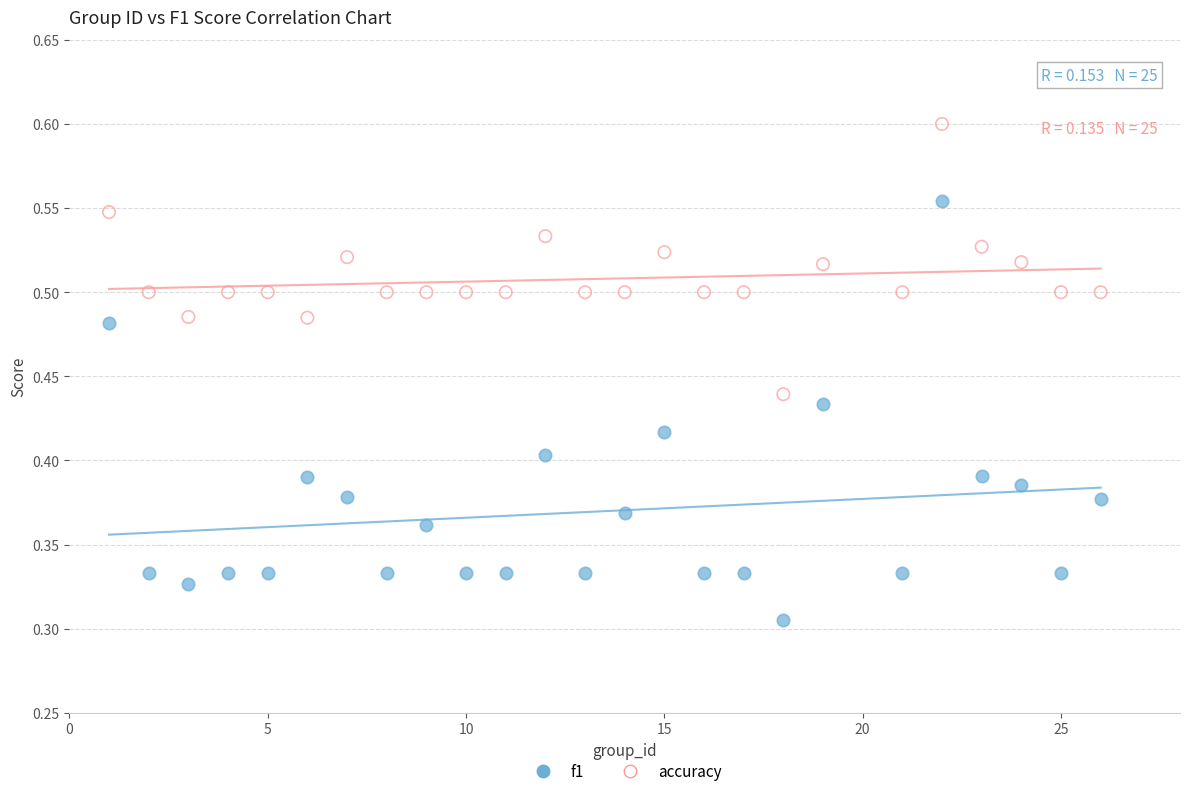

Across all data points, what is the range of X values (max minus min)?

25.0